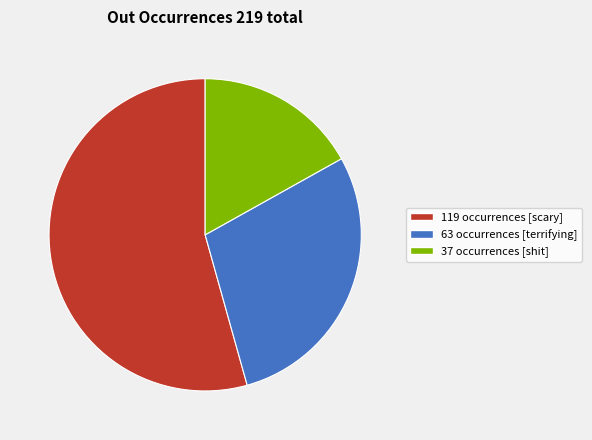

Count the number of slices in the pie.

3